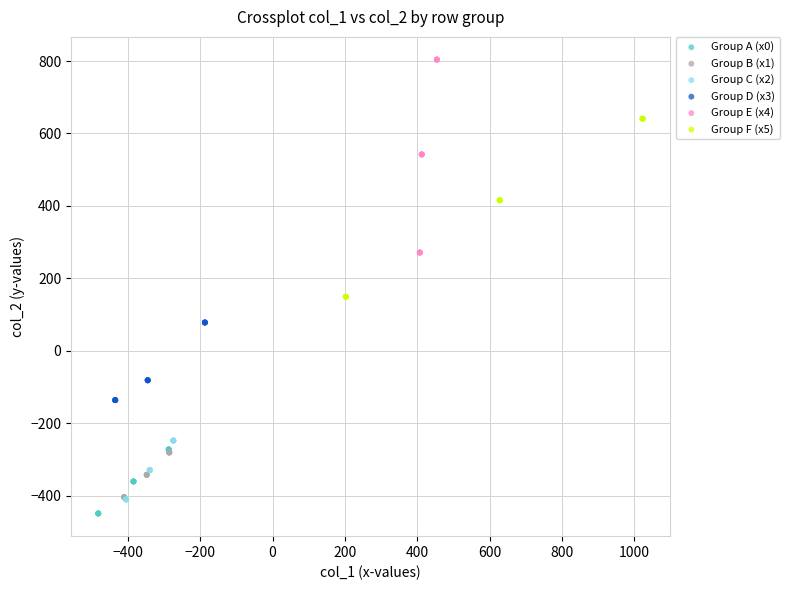

What are all the series names shown in the legend?

Group A (x0), Group B (x1), Group C (x2), Group D (x3), Group E (x4), Group F (x5)